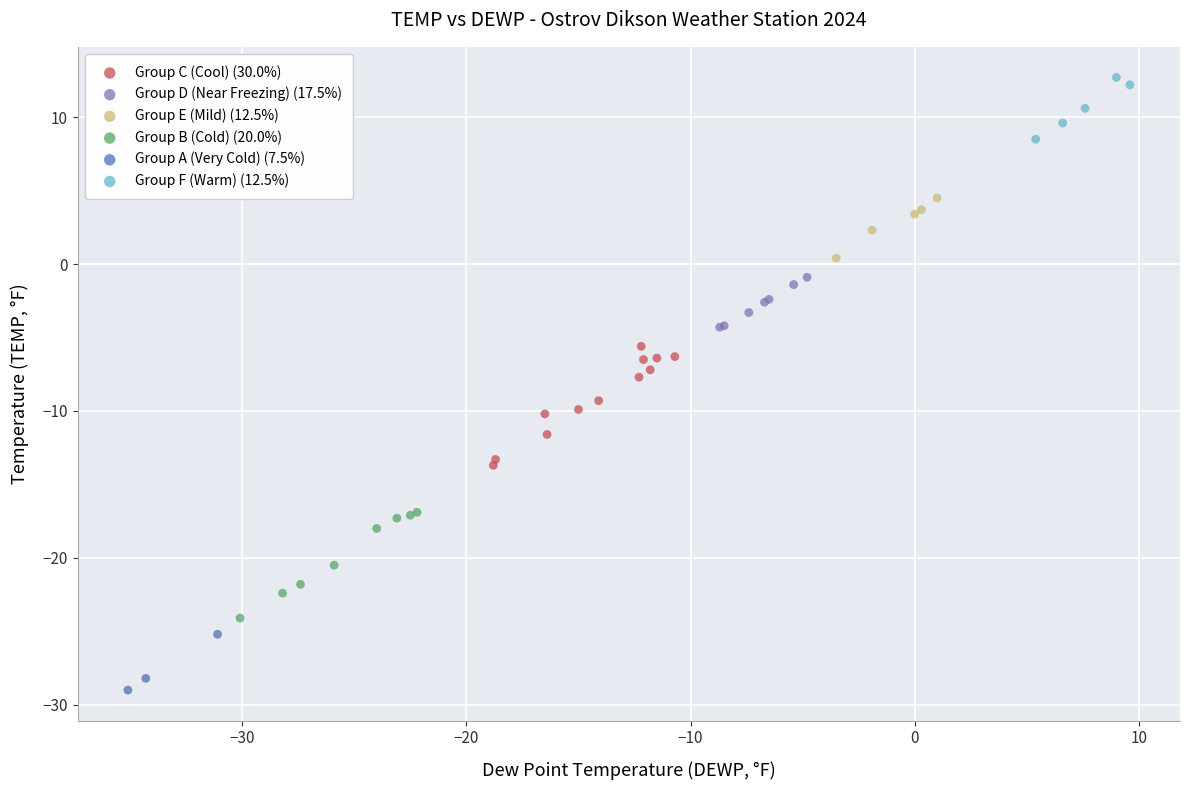

Which series contains the highest Y value?

Group F (Warm) (12.5%)